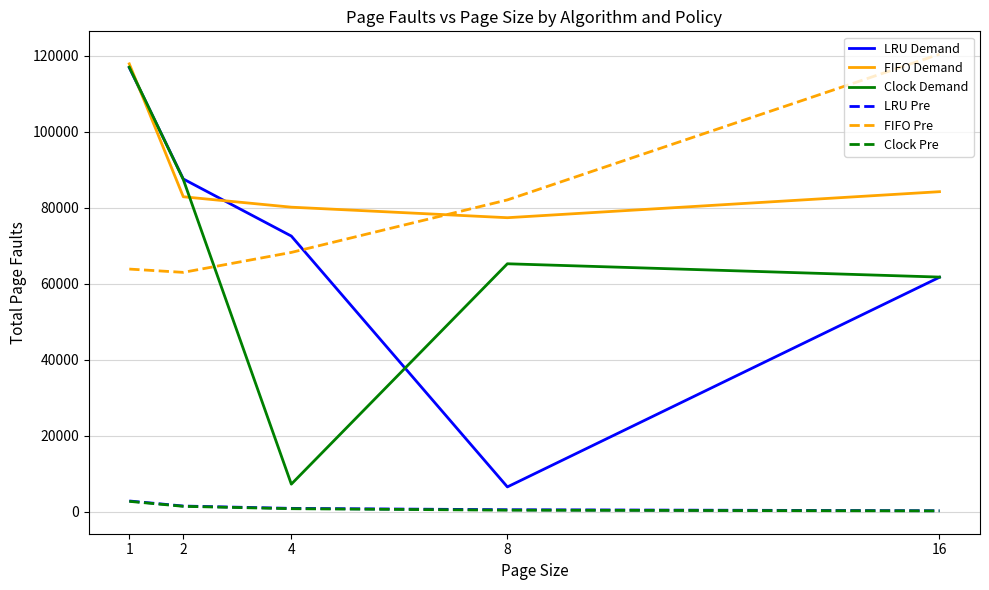

Which series changed the most between 2 and 8?

LRU Demand